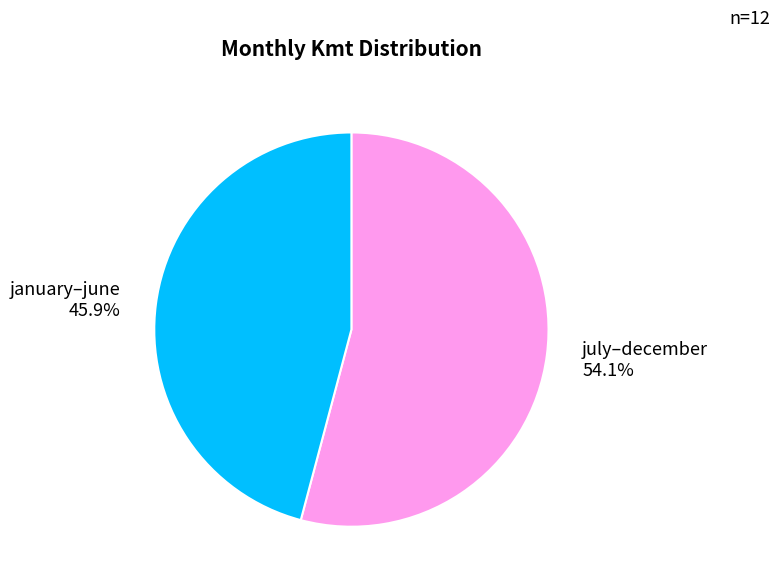

Rank the categories by value from highest to lowest.

july–december 54.1%, january–june 45.9%